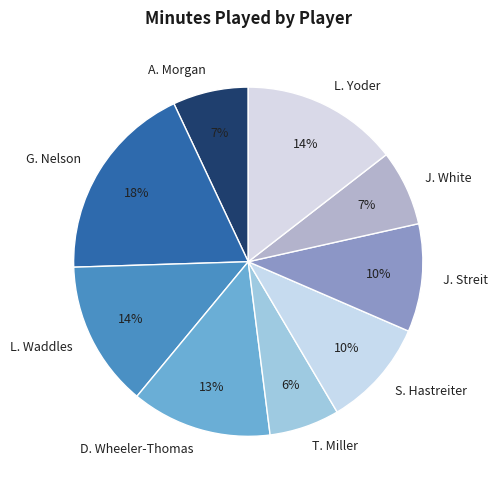

True or false: A. Morgan accounts for 16% of the total.

False